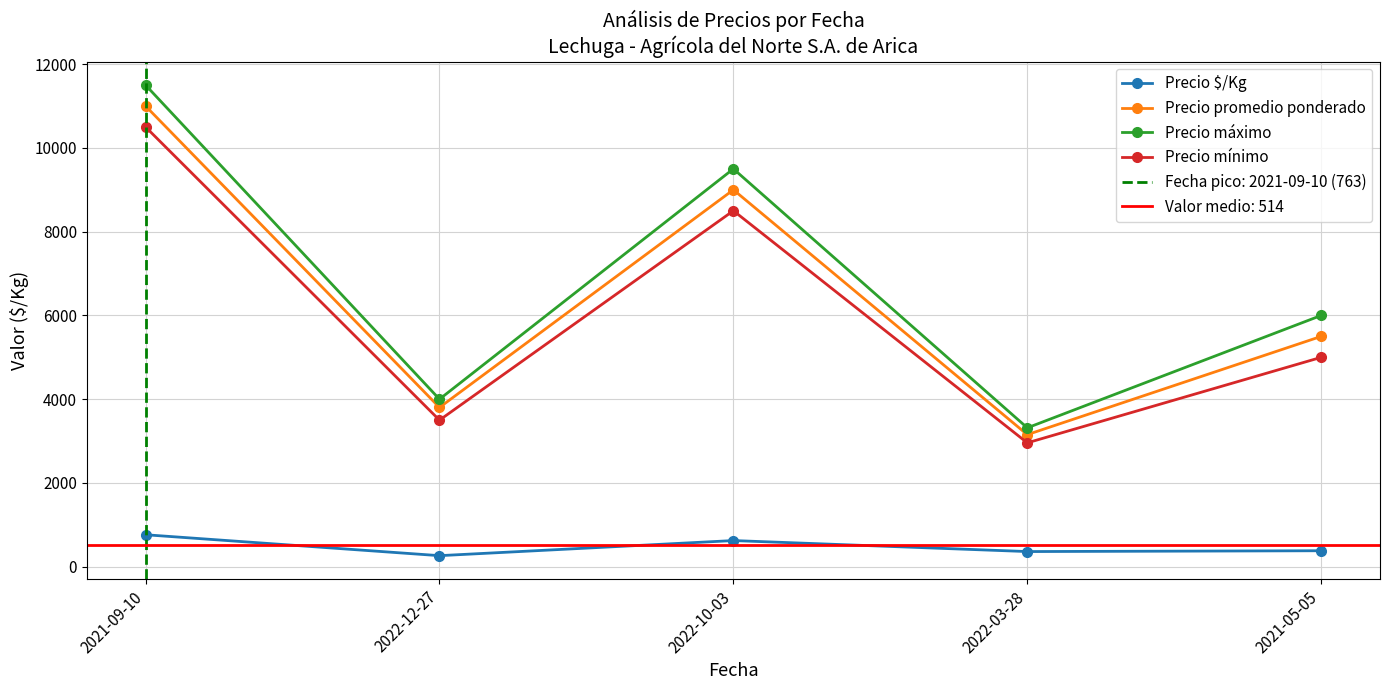

At which category is the sum across all series the highest?

2021-09-10